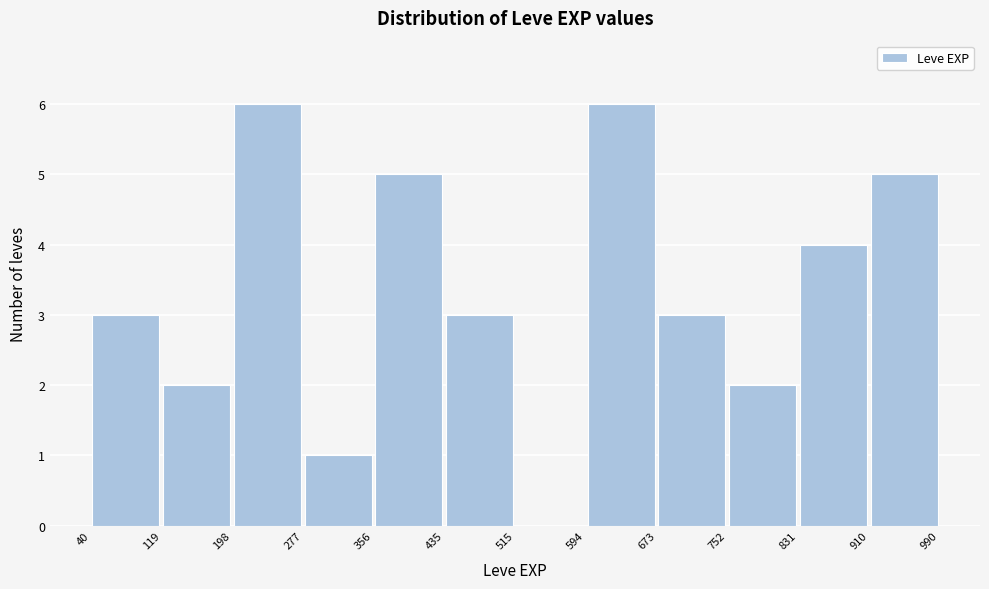

Reading left to right, list every bar in this chart as the range it spans on the x-axis followed by its height. The values are not printed on the chart, so give them approximately, as read against the axis.

40 to 119: 3
119 to 198: 2
198 to 277: 6
277 to 356: 1
356 to 435: 5
435 to 515: 3
515 to 594: 0
594 to 673: 6
673 to 752: 3
752 to 831: 2
831 to 910: 4
910 to 990: 5